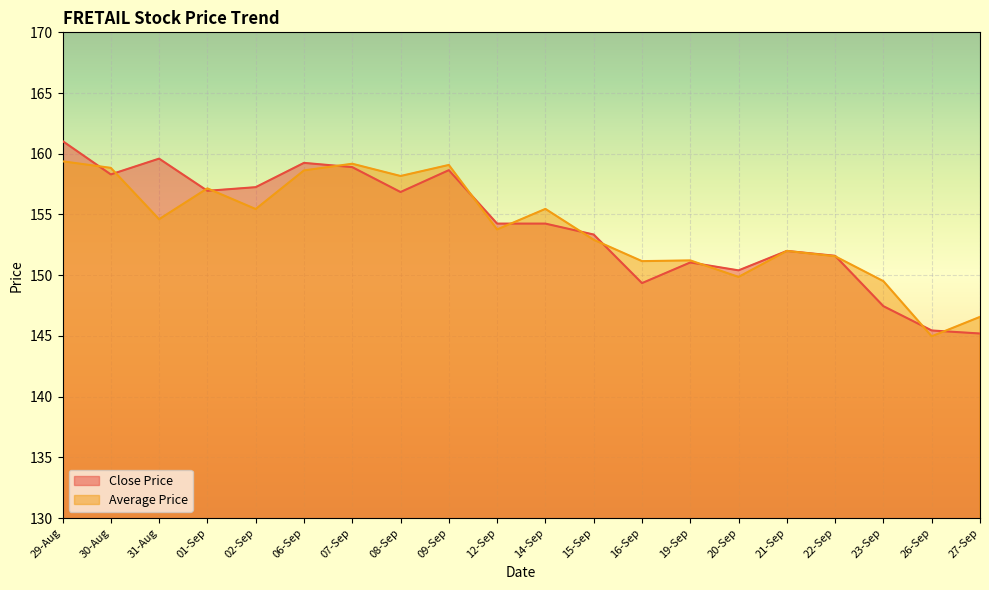

Reading left to right, extract all data points from this chart.

Close Price: 29-Aug=161.1	30-Aug=158.3	31-Aug=159.6	01-Sep=156.9	02-Sep=157.2	06-Sep=159.2	07-Sep=158.9	08-Sep=156.8	09-Sep=158.7	12-Sep=154.2	14-Sep=154.2	15-Sep=153.3	16-Sep=149.3	19-Sep=151.1	20-Sep=150.4	21-Sep=152.0	22-Sep=151.6	23-Sep=147.4	26-Sep=145.4	27-Sep=145.2
Average Price: 29-Aug=159.4	30-Aug=158.8	31-Aug=154.6	01-Sep=157.2	02-Sep=155.4	06-Sep=158.6	07-Sep=159.2	08-Sep=158.2	09-Sep=159.1	12-Sep=153.8	14-Sep=155.5	15-Sep=152.9	16-Sep=151.2	19-Sep=151.2	20-Sep=149.9	21-Sep=152.0	22-Sep=151.6	23-Sep=149.5	26-Sep=145.0	27-Sep=146.6